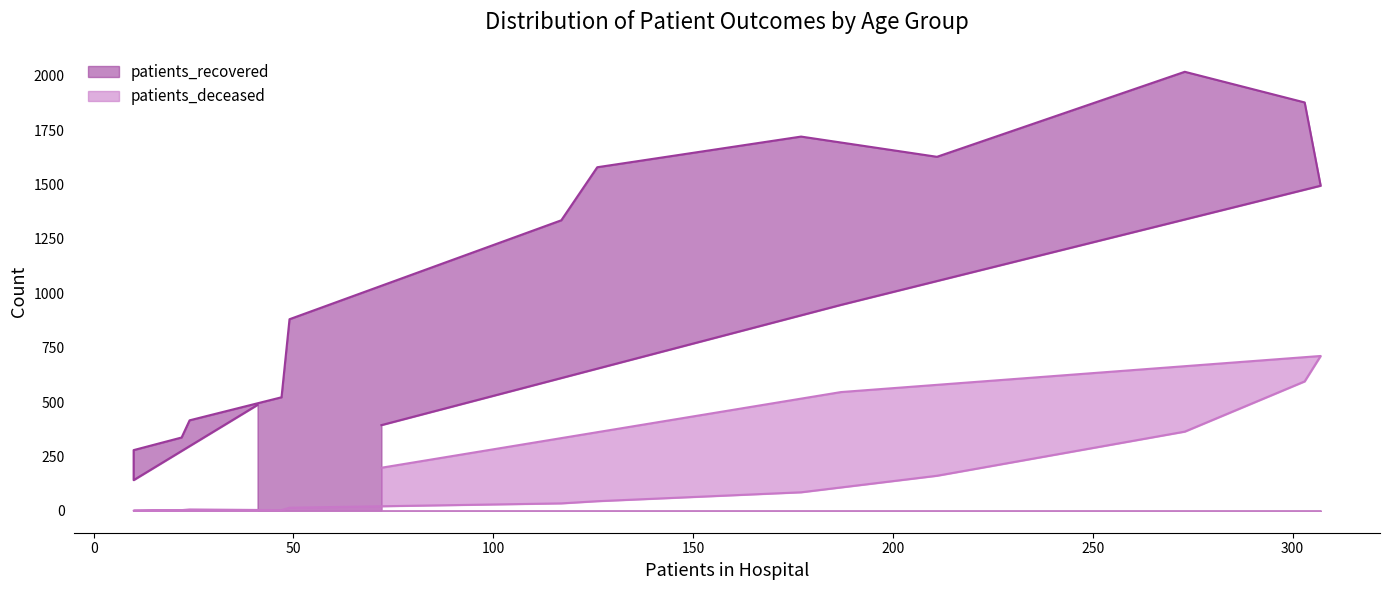

Which series has the widest spread of values?

patients_recovered